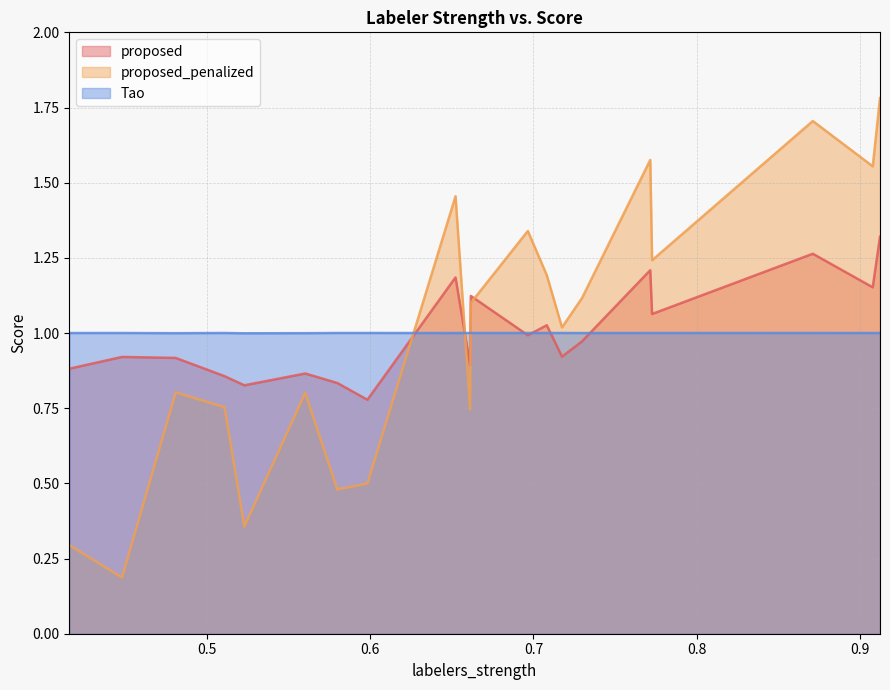

Which category has the lowest value in the proposed series?

0.5982008926023245